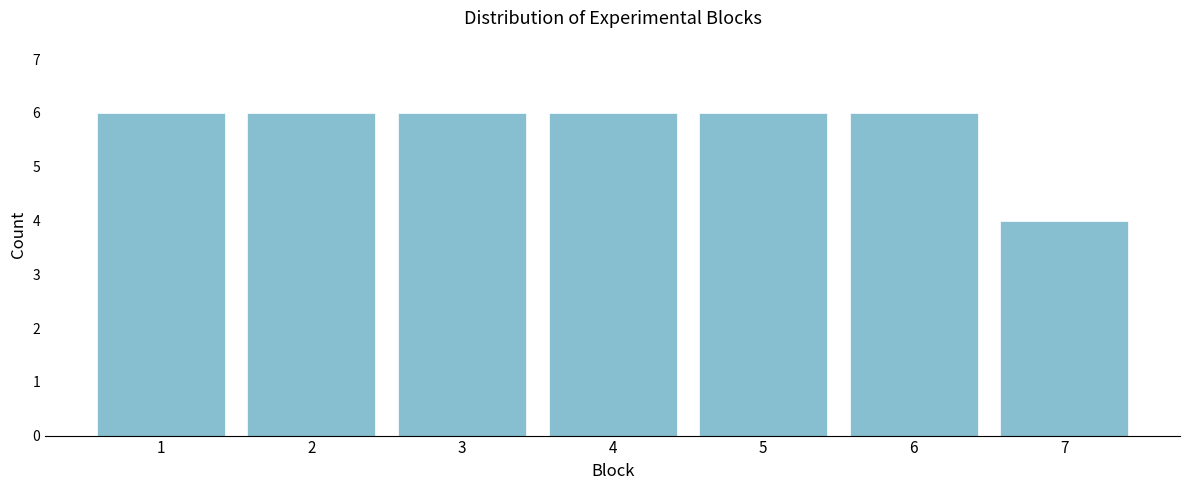

Reading left to right, extract all data points from this chart.

1=6	2=6	3=6	4=6	5=6	6=6	7=4